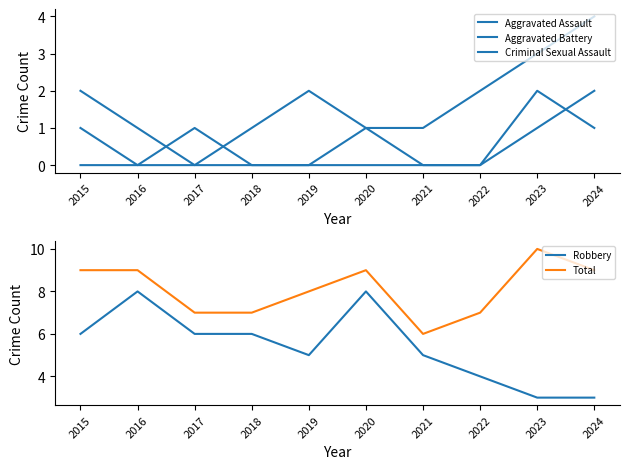

Which series has the largest total across all categories?

Total